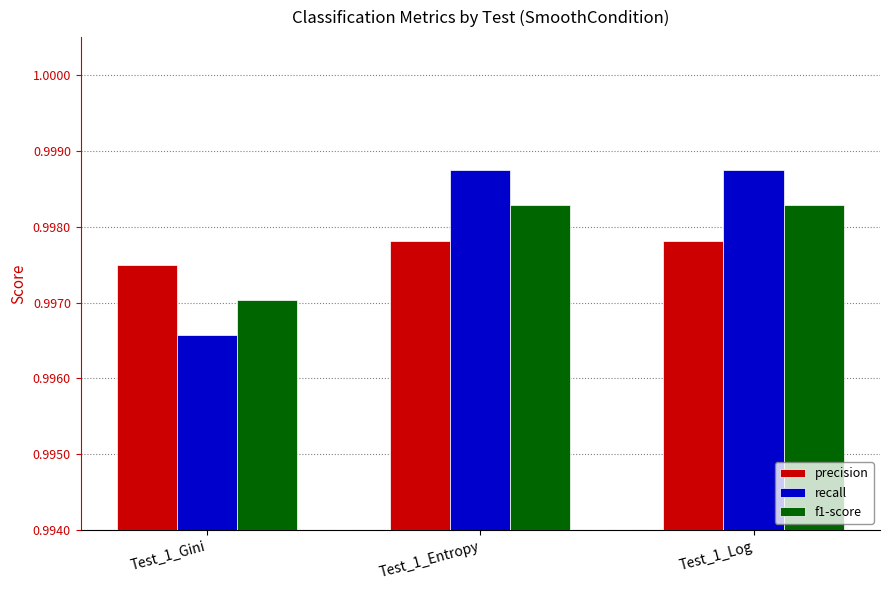

Is the value of precision at Test_1_Log greater than the value of recall at Test_1_Entropy?

No